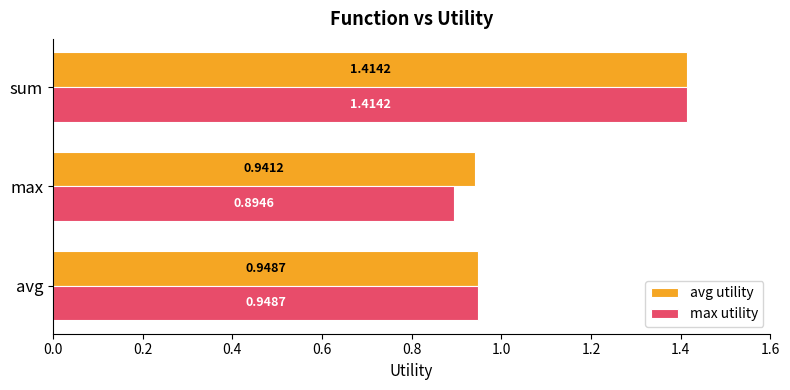

At which category is the sum across all series the highest?

sum